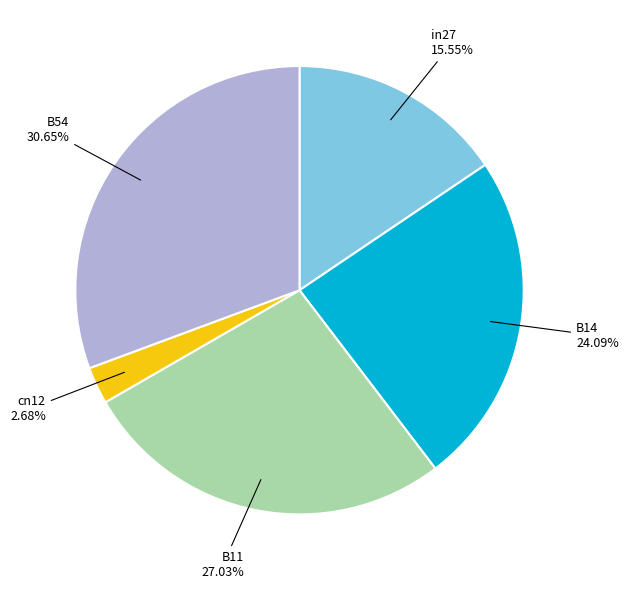

Rank the categories by value from highest to lowest.

B54, B11, B14, in27, cn12